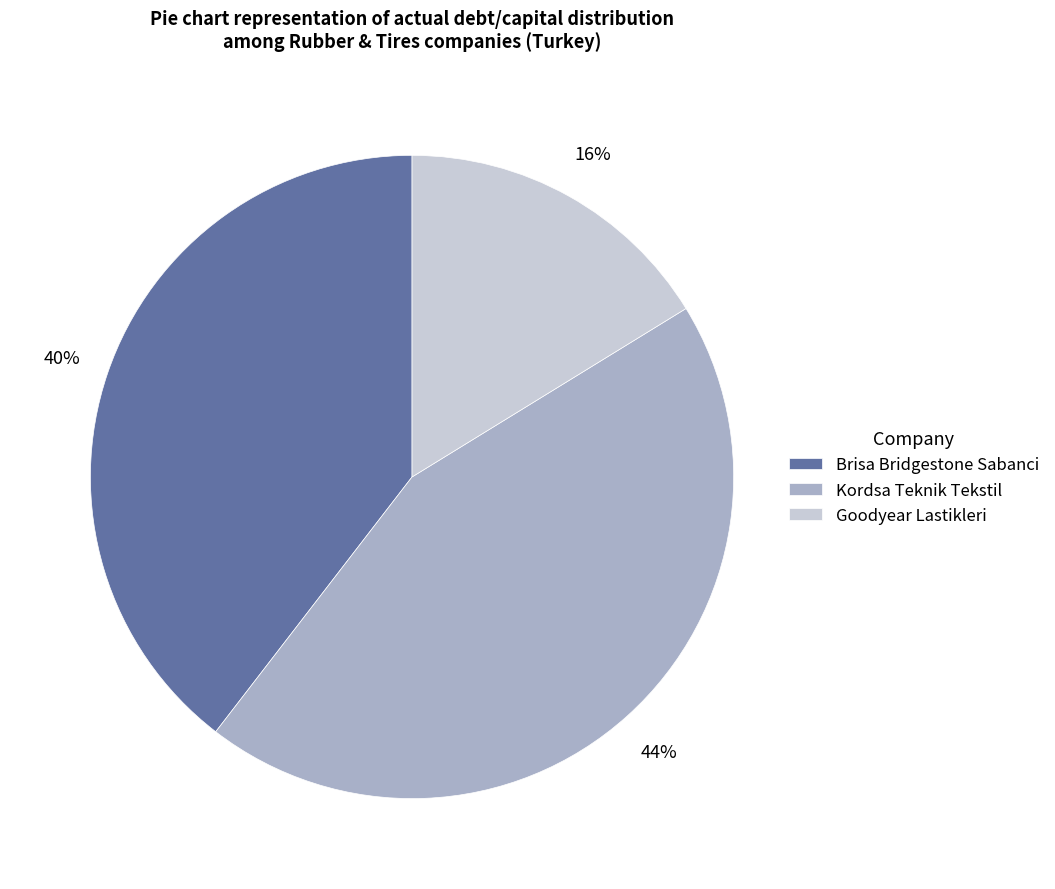

To the nearest percent, what is the difference between the largest and smallest slice percentages?

28%